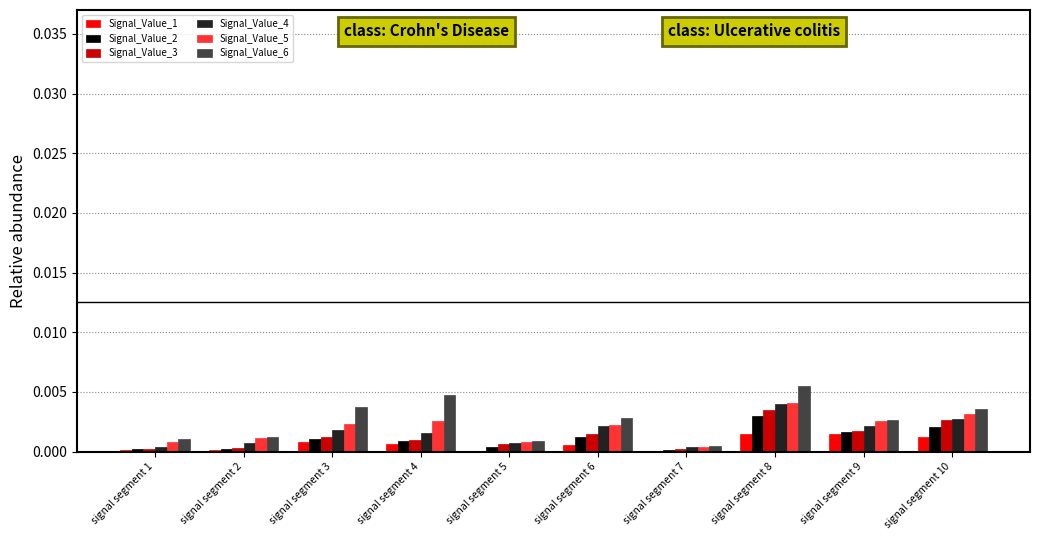

How many groups of bars are there?

10